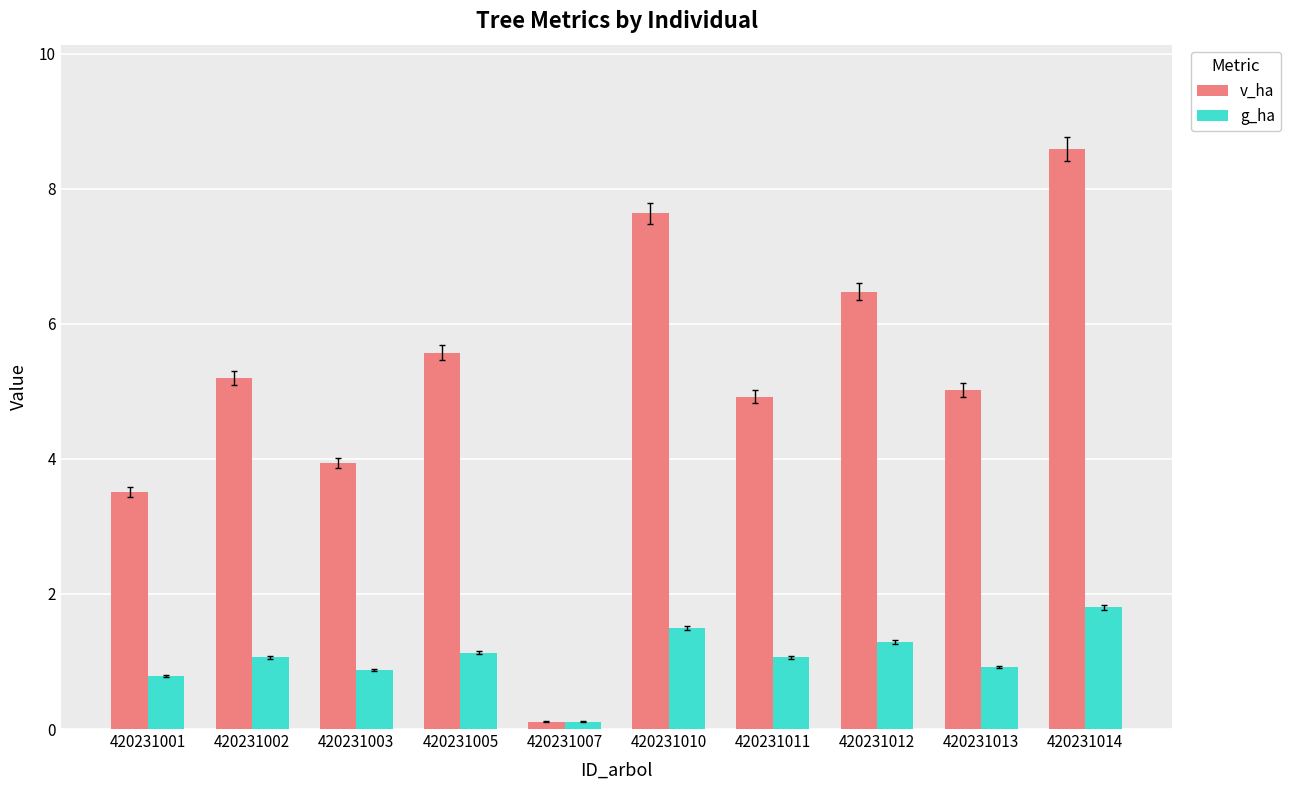

At which label does v_ha reach its peak?

420231014